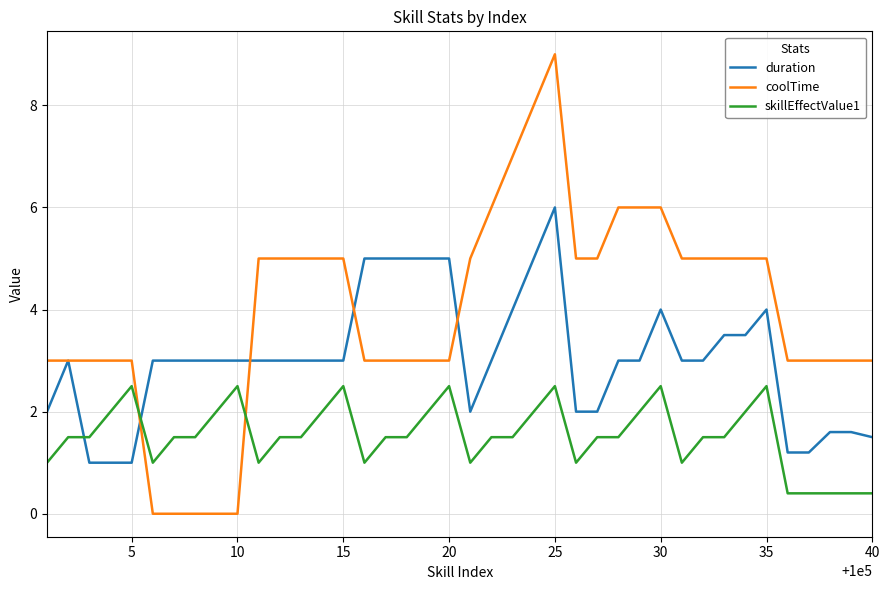

True or false: coolTime and skillEffectValue1 cross at least once.

True